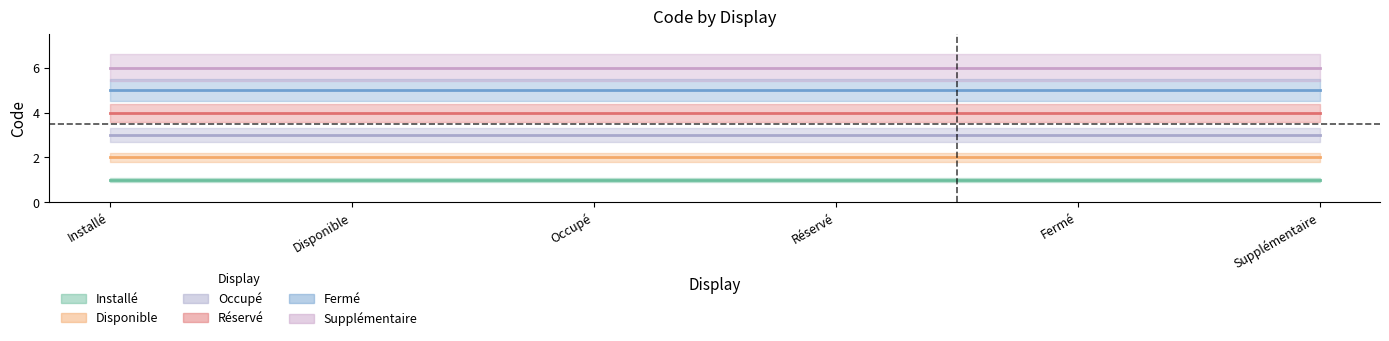

True or false: Occupé has a value of 1 at Supplémentaire.

False